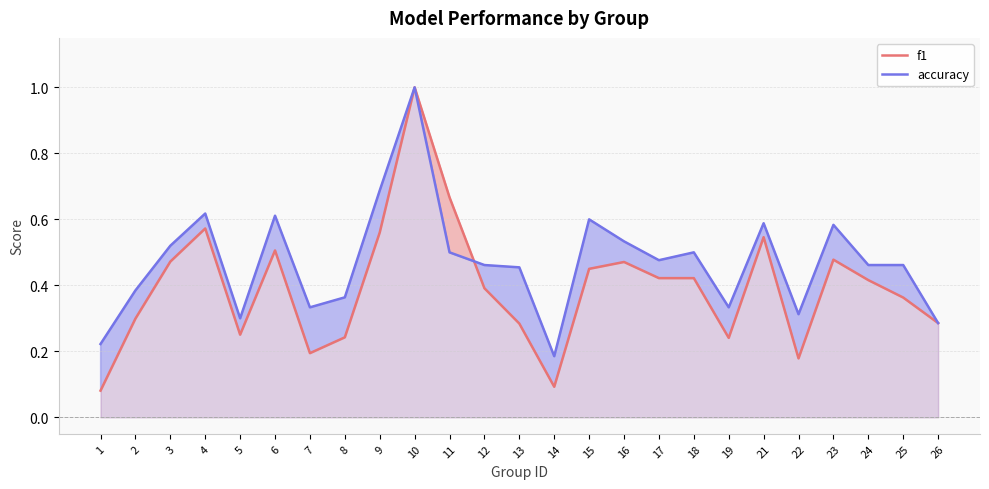

What is the sum of the accuracy values at 9 and 21?

1.3